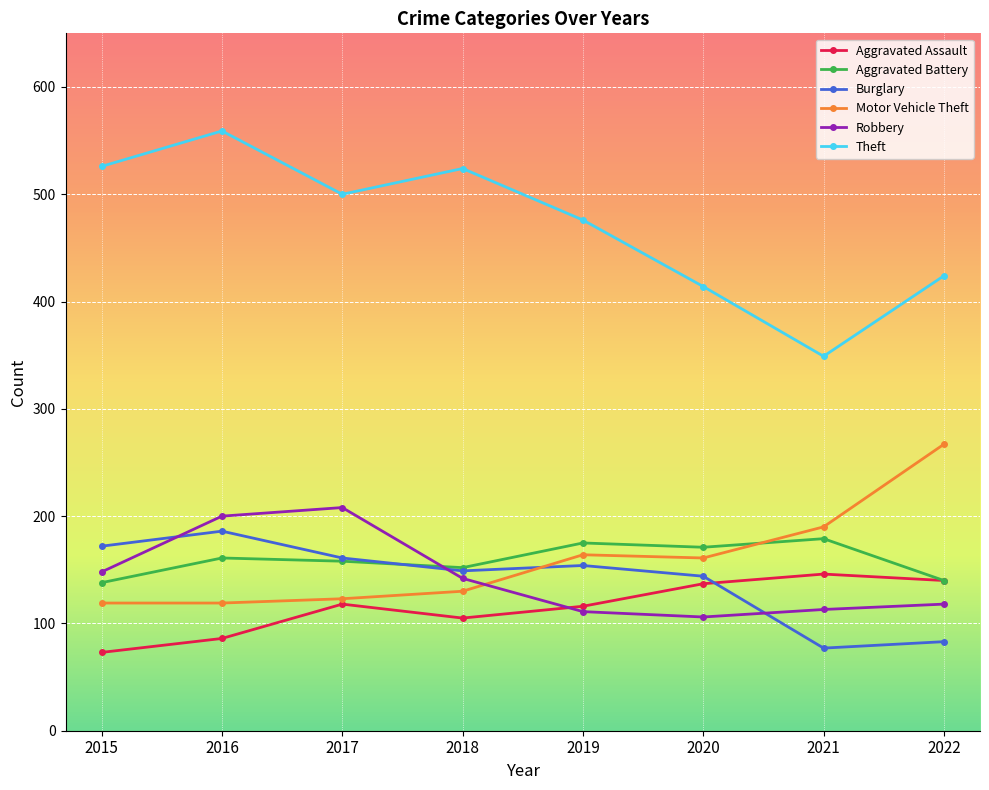

How many lines are shown in the chart?

6